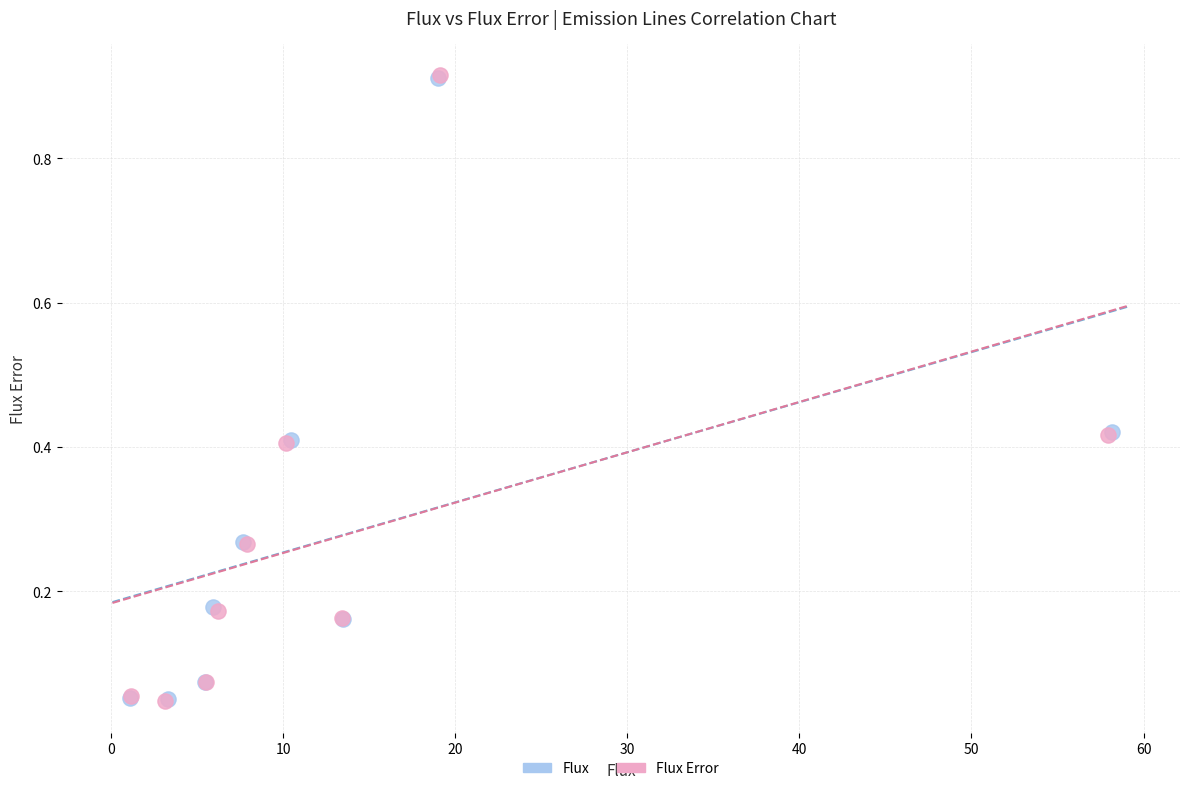

Which series has the widest spread of Y values?

Flux Error